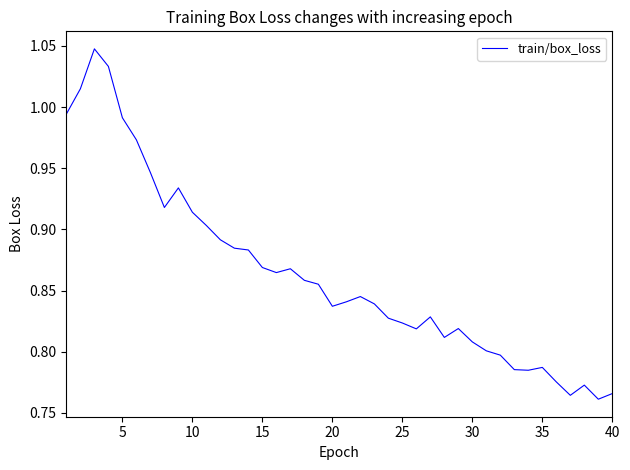

What is the difference between the maximum and minimum values?

0.3